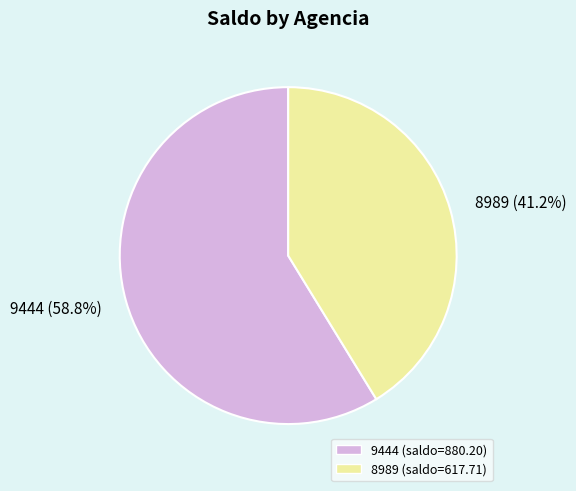

What percentage is NOT represented by 8989?

58.8%